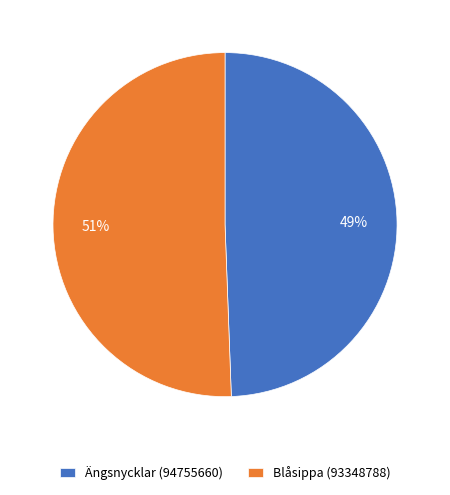

Count the number of slices in the pie.

2